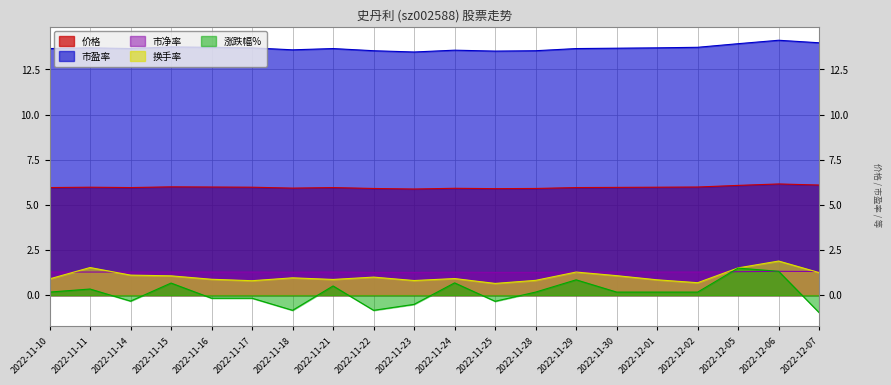

Reading left to right, what are all the values shown in this chart?

价格: 2022-11-10=6.0	2022-11-11=6.0	2022-11-14=6.0	2022-11-15=6.0	2022-11-16=6.0	2022-11-17=6.0	2022-11-18=5.9	2022-11-21=6.0	2022-11-22=5.9	2022-11-23=5.9	2022-11-24=5.9	2022-11-25=5.9	2022-11-28=5.9	2022-11-29=6.0	2022-11-30=6.0	2022-12-01=6.0	2022-12-02=6.0	2022-12-05=6.1	2022-12-06=6.2	2022-12-07=6.1
市净率: 2022-11-10=1.3	2022-11-11=1.3	2022-11-14=1.3	2022-11-15=1.3	2022-11-16=1.3	2022-11-17=1.3	2022-11-18=1.3	2022-11-21=1.3	2022-11-22=1.3	2022-11-23=1.3	2022-11-24=1.3	2022-11-25=1.3	2022-11-28=1.3	2022-11-29=1.3	2022-11-30=1.3	2022-12-01=1.3	2022-12-02=1.3	2022-12-05=1.3	2022-12-06=1.3	2022-12-07=1.3
换手率: 2022-11-10=0.9	2022-11-11=1.5	2022-11-14=1.1	2022-11-15=1.1	2022-11-16=0.9	2022-11-17=0.8	2022-11-18=1.0	2022-11-21=0.9	2022-11-22=1.0	2022-11-23=0.8	2022-11-24=0.9	2022-11-25=0.7	2022-11-28=0.8	2022-11-29=1.3	2022-11-30=1.1	2022-12-01=0.8	2022-12-02=0.7	2022-12-05=1.5	2022-12-06=1.9	2022-12-07=1.2
涨跌幅%: 2022-11-10=0.2	2022-11-11=0.3	2022-11-14=-0.3	2022-11-15=0.7	2022-11-16=-0.2	2022-11-17=-0.2	2022-11-18=-0.8	2022-11-21=0.5	2022-11-22=-0.8	2022-11-23=-0.5	2022-11-24=0.7	2022-11-25=-0.3	2022-11-28=0.2	2022-11-29=0.8	2022-11-30=0.2	2022-12-01=0.2	2022-12-02=0.2	2022-12-05=1.5	2022-12-06=1.3	2022-12-07=-1.0
市盈率: 2022-11-10=13.7	2022-11-11=13.7	2022-11-14=13.7	2022-11-15=13.8	2022-11-16=13.7	2022-11-17=13.7	2022-11-18=13.6	2022-11-21=13.7	2022-11-22=13.5	2022-11-23=13.5	2022-11-24=13.6	2022-11-25=13.5	2022-11-28=13.5	2022-11-29=13.7	2022-11-30=13.7	2022-12-01=13.7	2022-12-02=13.7	2022-12-05=13.9	2022-12-06=14.1	2022-12-07=14.0